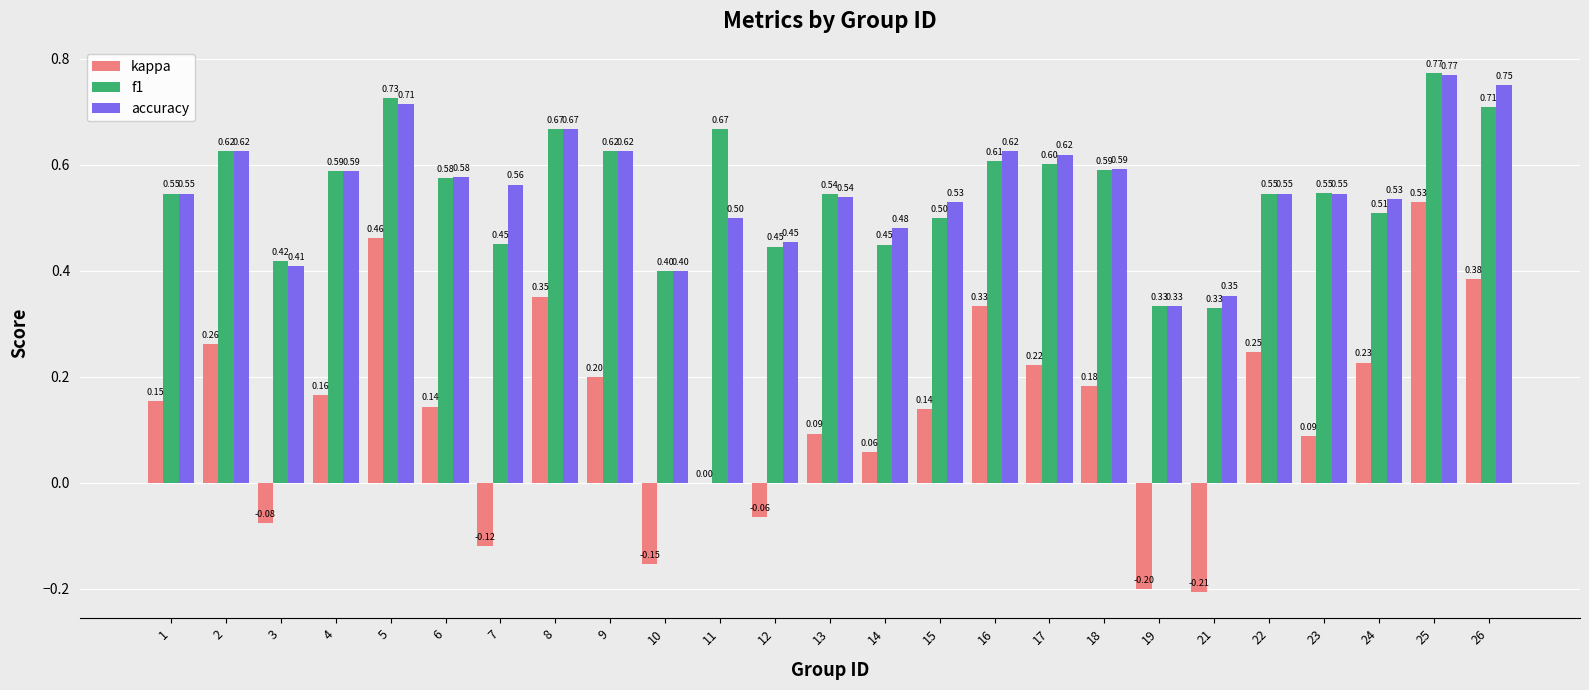

Which series has the largest range (max minus min)?

kappa